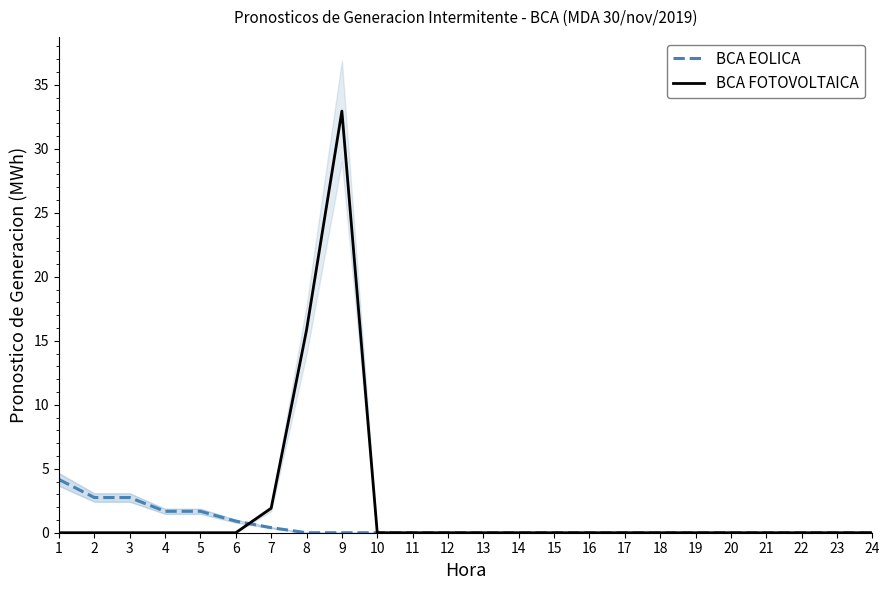

True or false: BCA EOLICA has more than 1 interior local peaks.

False